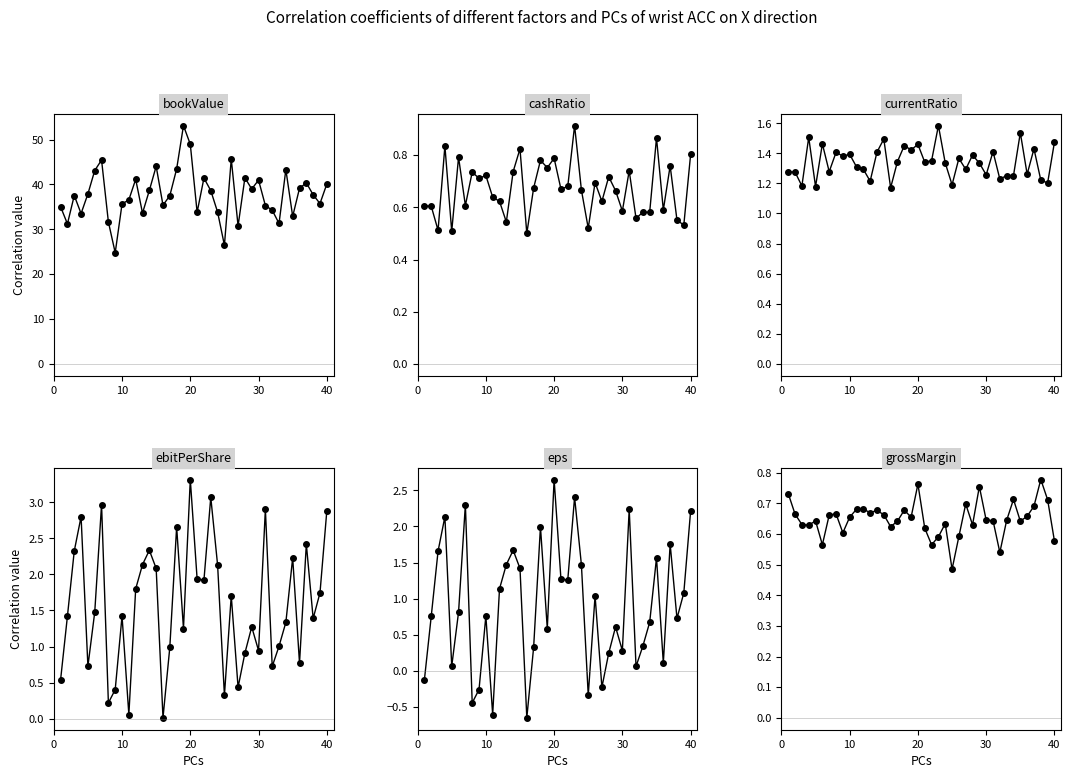

At which category is the sum across all series the highest?

19